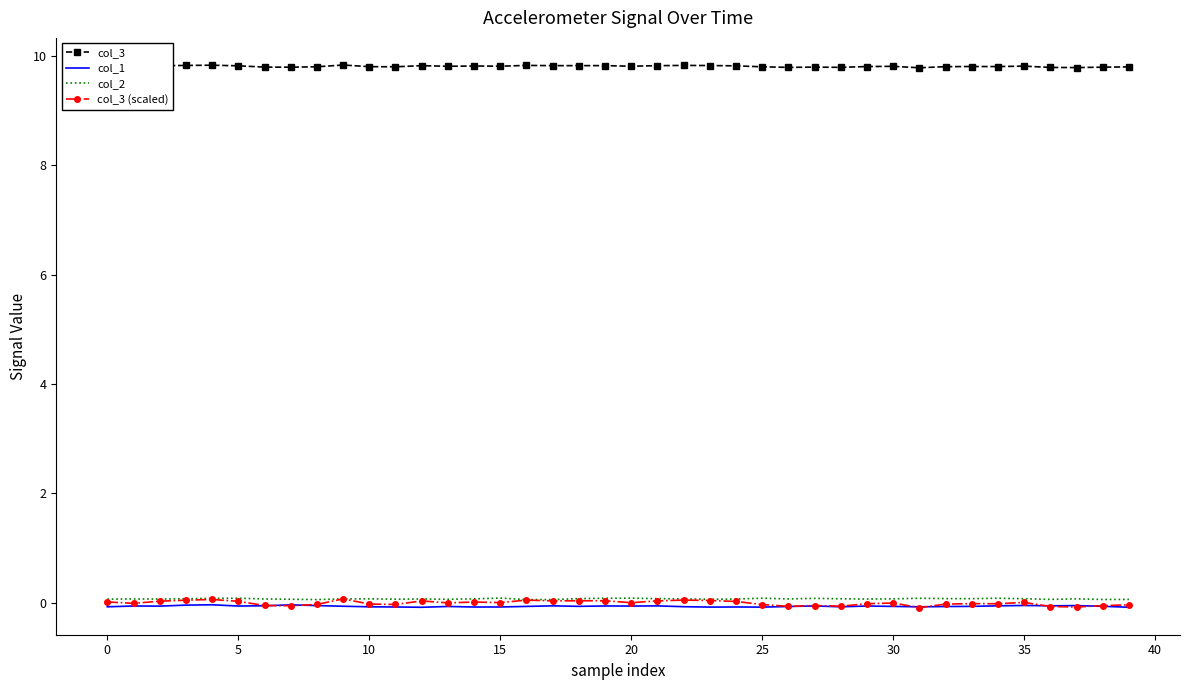

What is the maximum value shown in the chart?

9.8